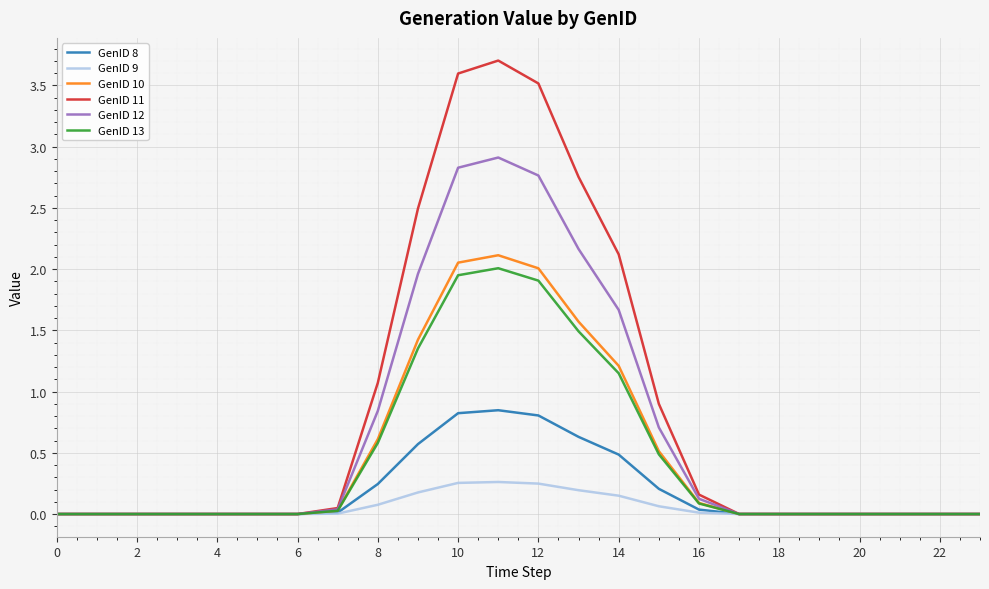

Which series has the widest spread of values?

GenID 11